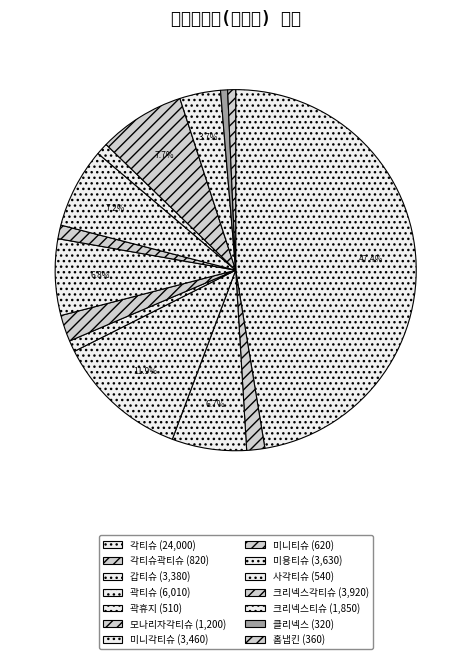

Which category has the biggest portion of the pie?

각티슈